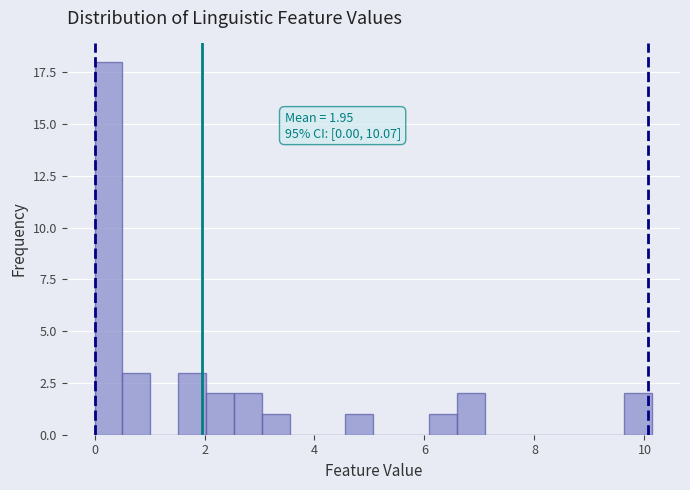

Around what value on the x-axis is the tallest bar? Give the approximate position of its centre, as read against the axis.

0.2